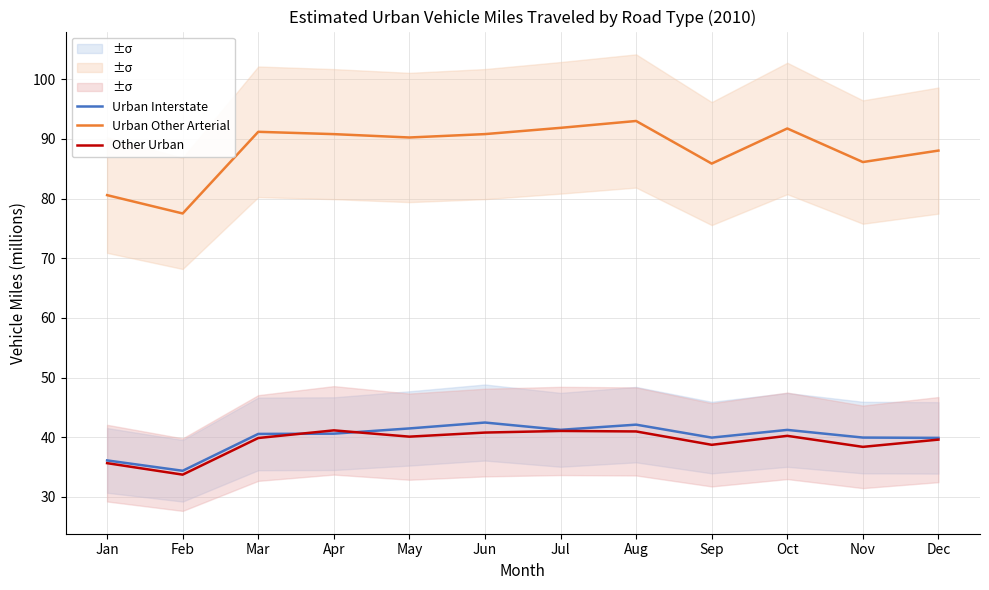

What is the value of the Urban Interstate point at the 2nd from the left?

34.4